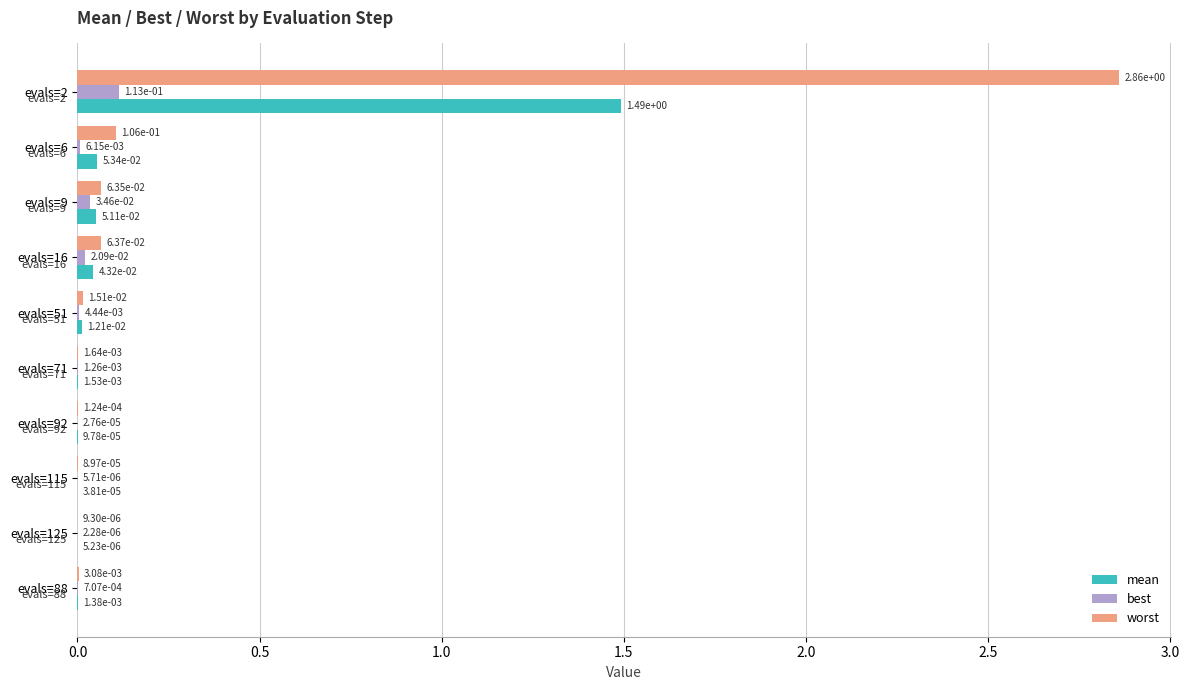

Which series has the widest spread of values?

worst